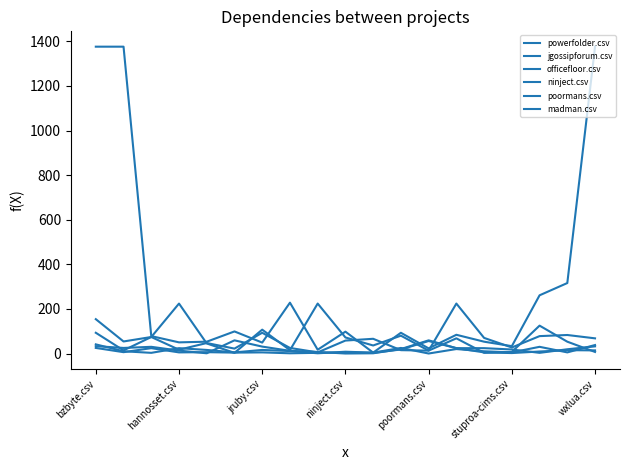

What is the value of the powerfolder.csv point at the 2nd from the left?

14